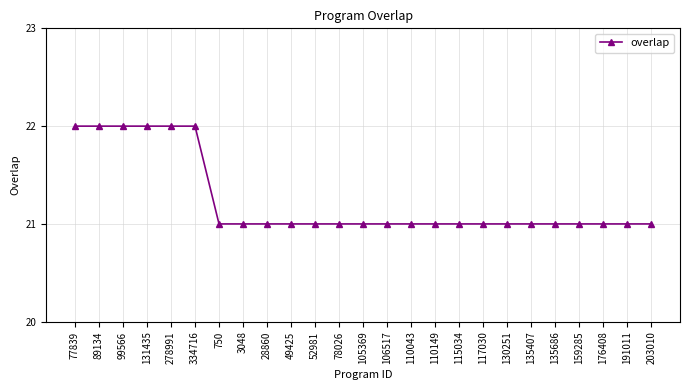

What value does the data have at 176408?

21